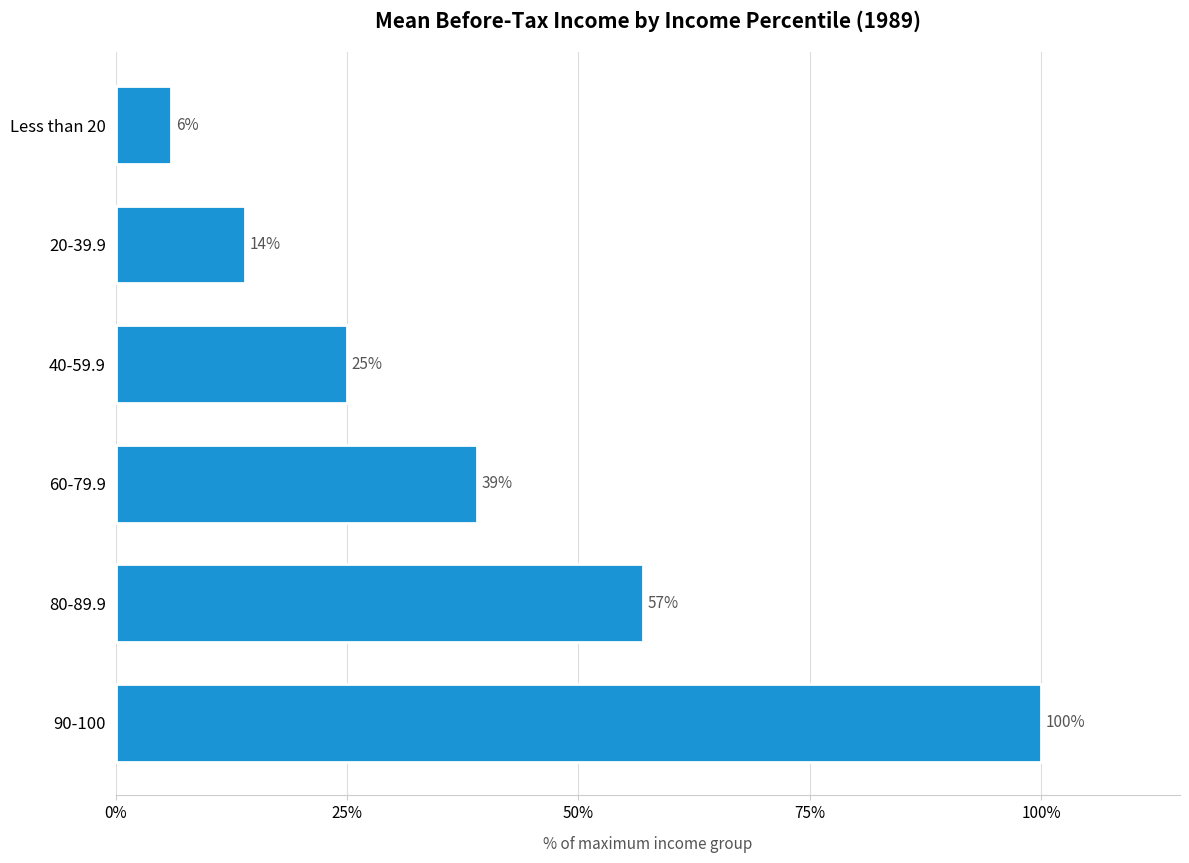

List the labels in order of value, largest first.

90-100, 80-89.9, 60-79.9, 40-59.9, 20-39.9, Less than 20